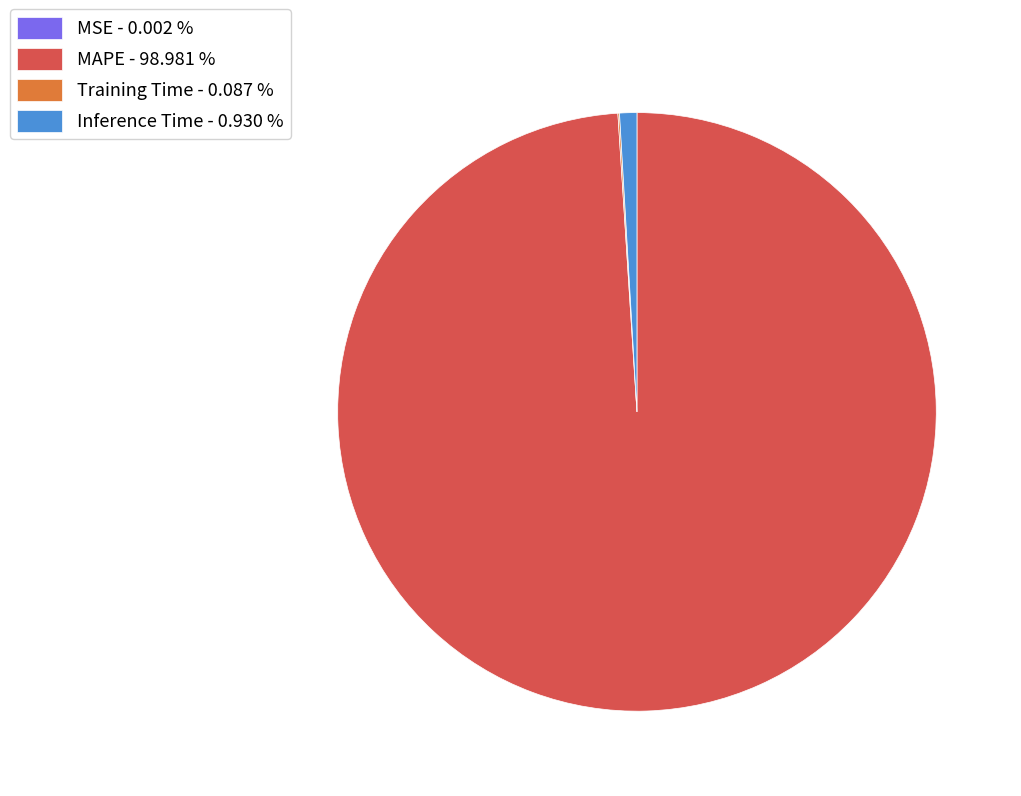

Is the sum of MAPE - 98.981 % and Inference Time - 0.930 % greater than half?

Yes